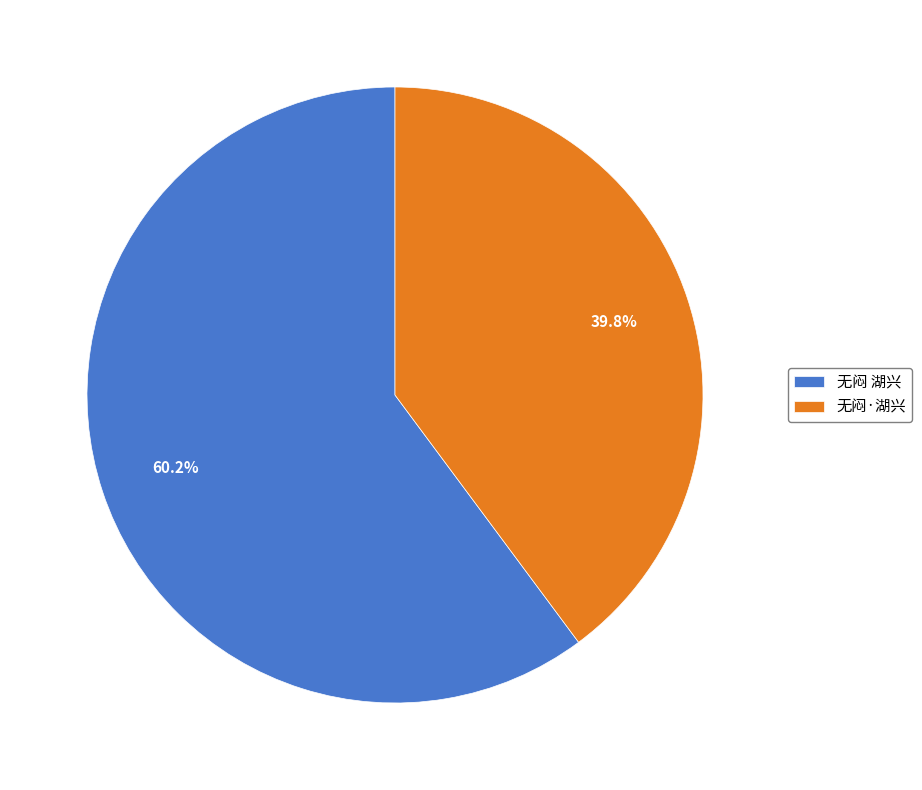

Which category has the smallest portion of the pie?

无闷·湖兴